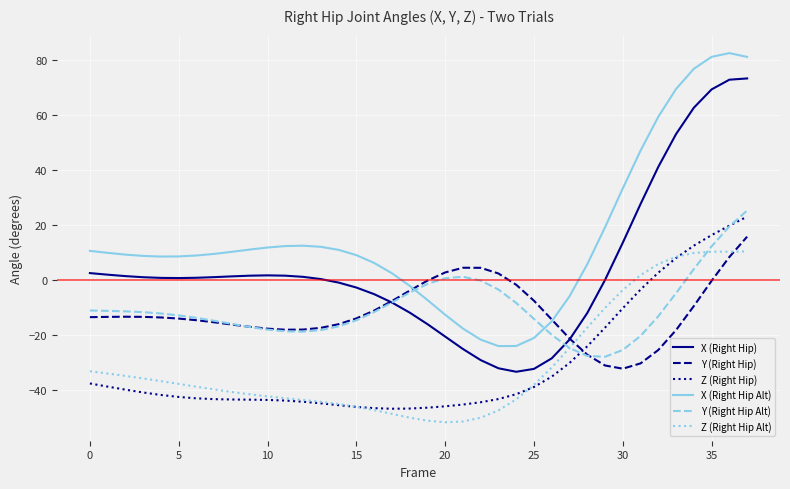

What is the lowest value of the Y (Right Hip Alt) series?

-28.1